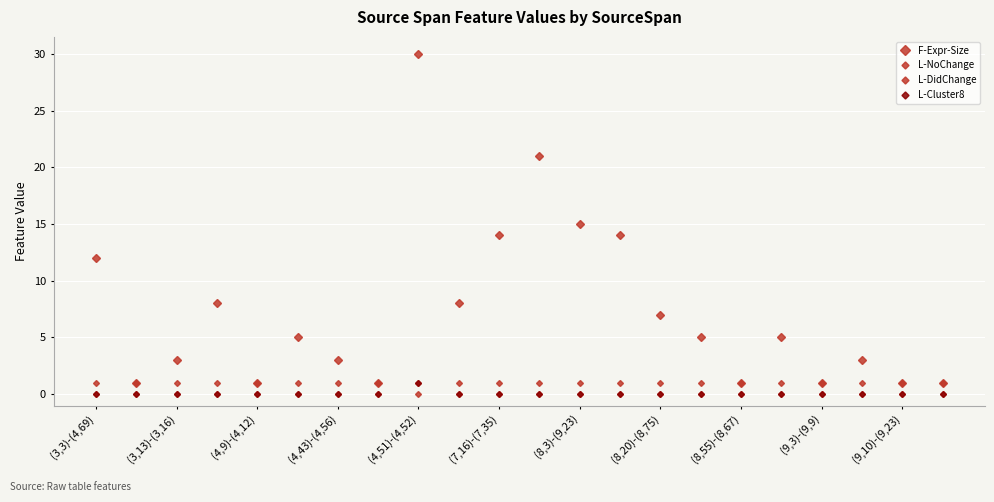

How many times do L-DidChange and L-NoChange cross each other?

2